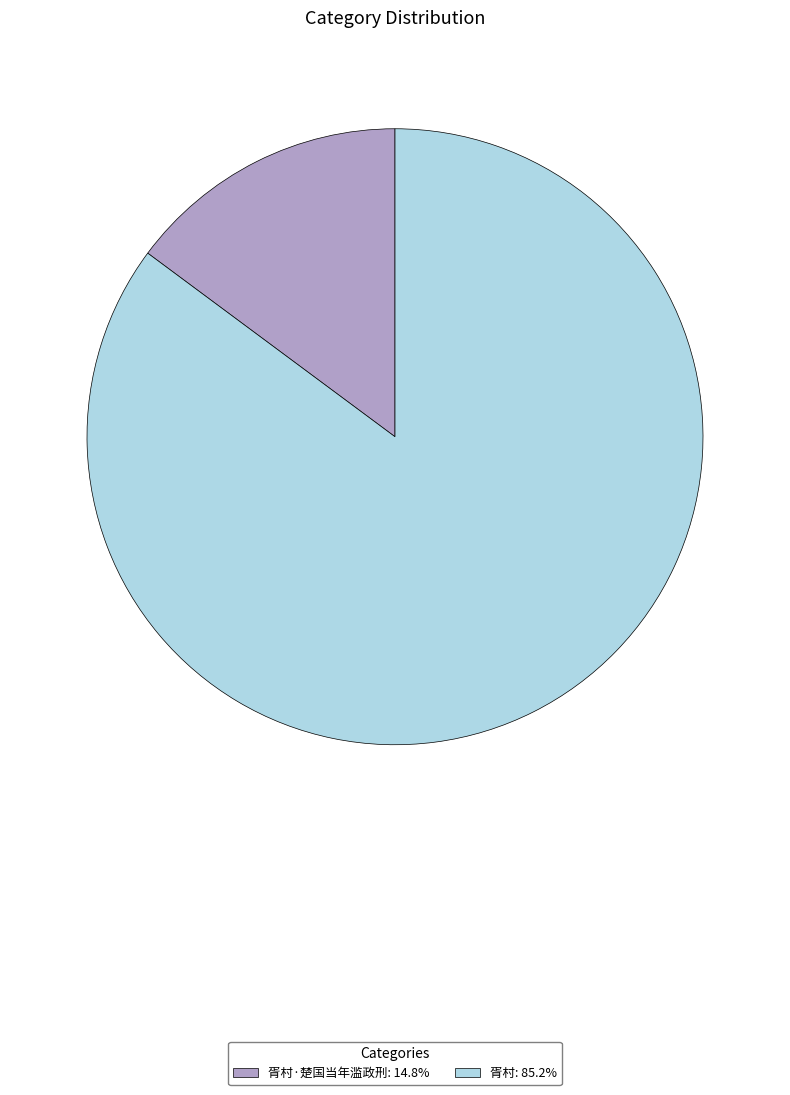

Is there a majority slice in this chart?

Yes